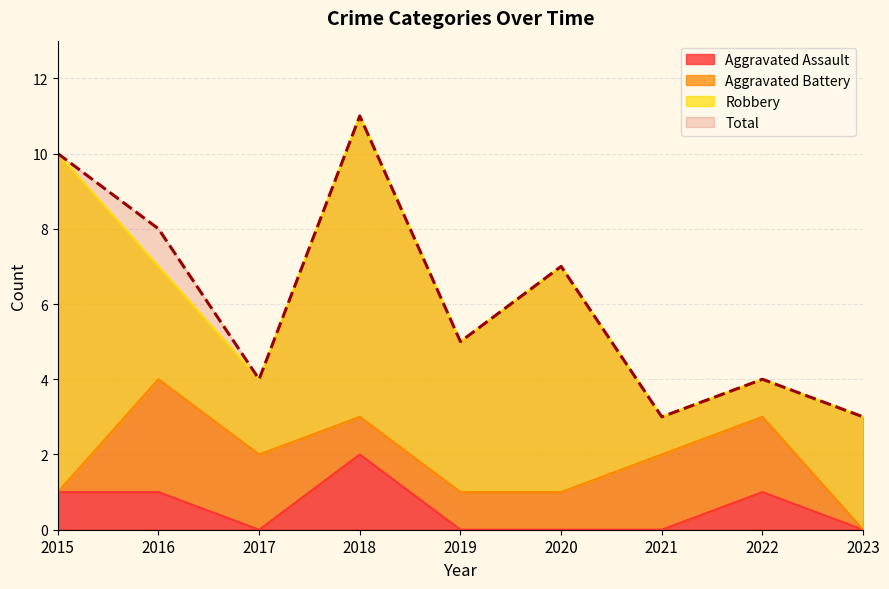

The value of Aggravated Assault at 2023 is 0. True or false?

True